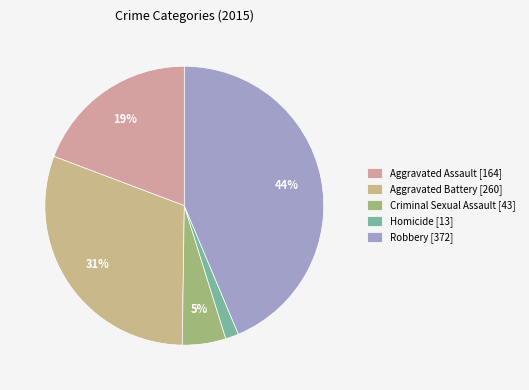

To the nearest percent, what is the difference between the Criminal Sexual Assault and Robbery slice percentages?

39%